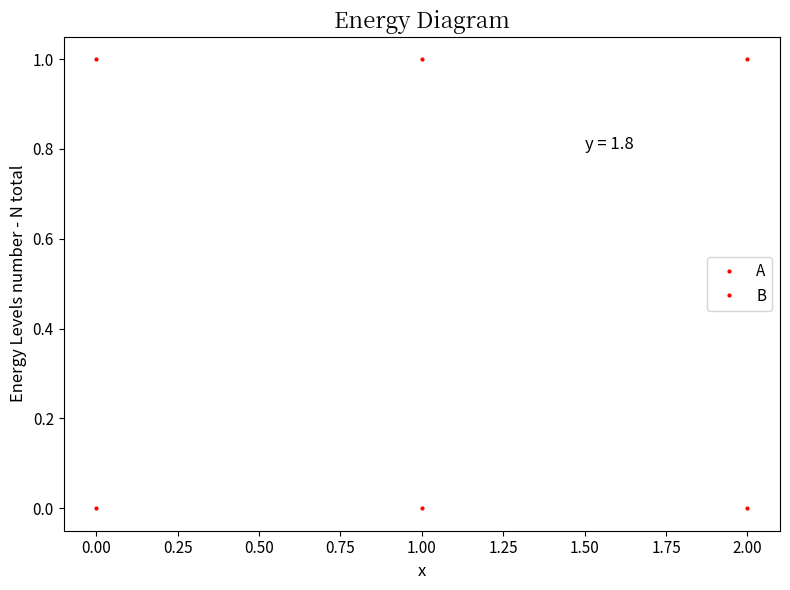

List the series in order of their peak value, highest first.

A, B